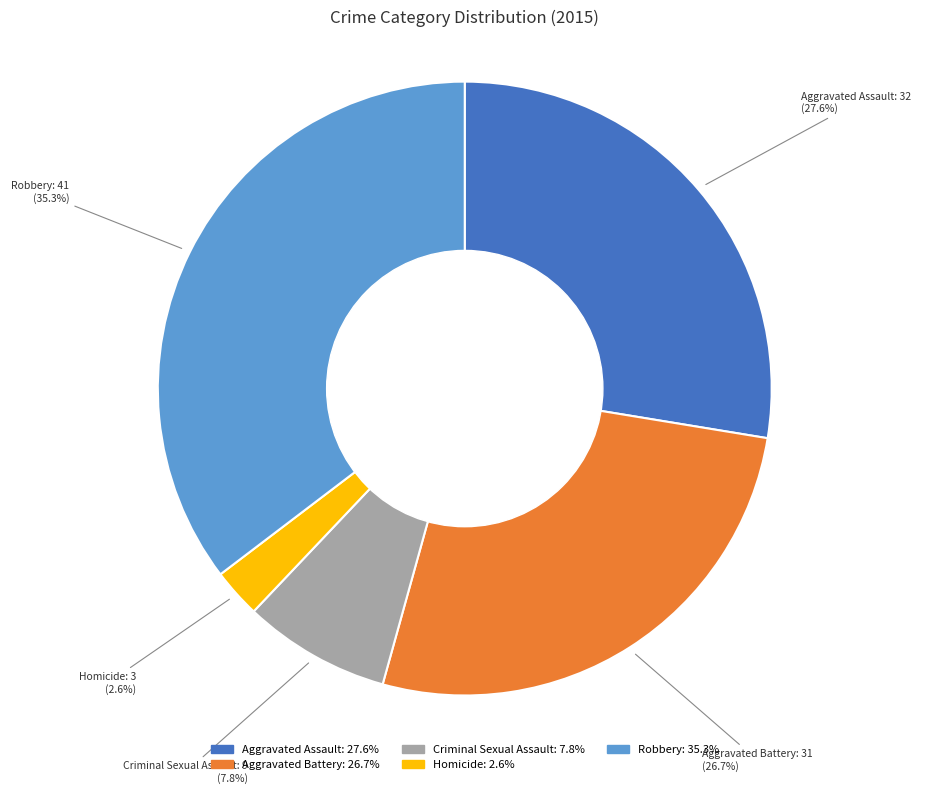

Count the number of slices in the pie.

5